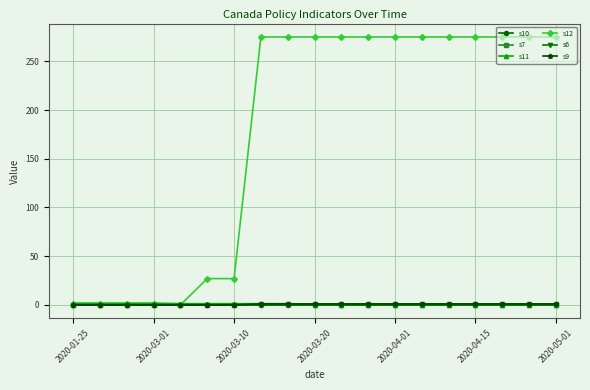

True or false: s6 has more than 2 interior local peaks.

False